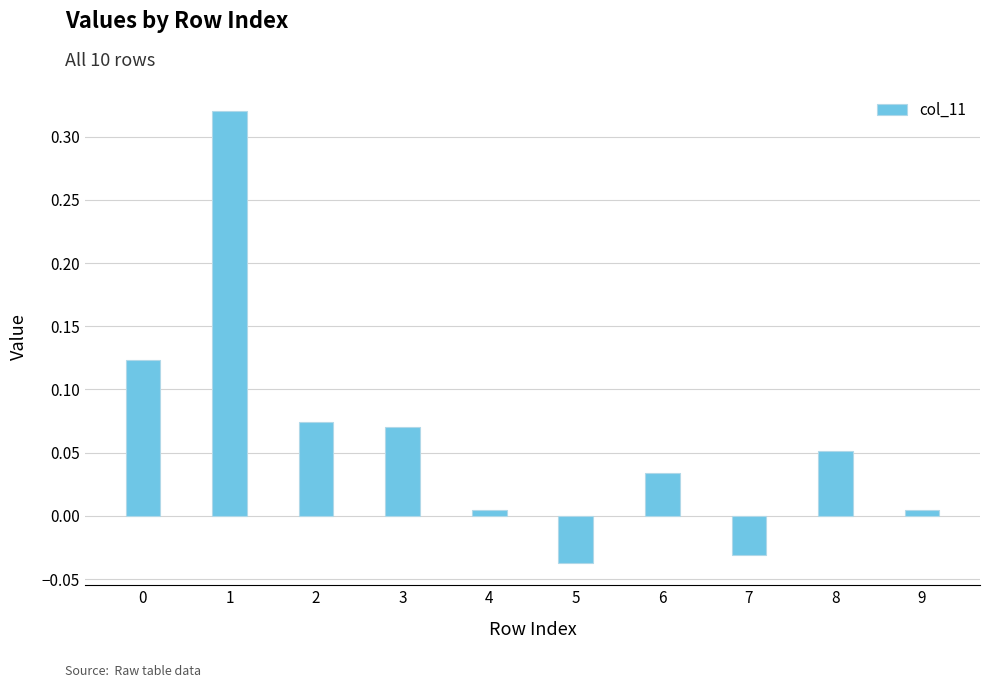

What is the change in value from 1 to 8?

-0.3